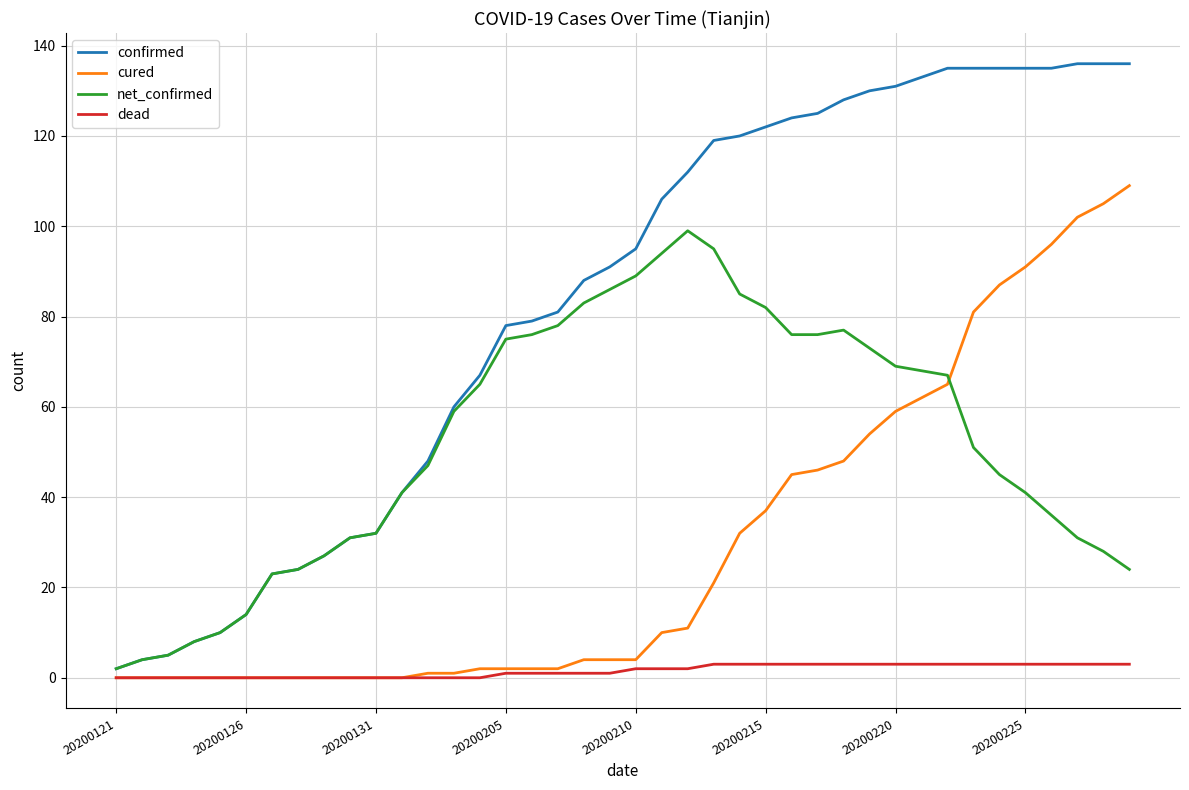

Rank the series by their average value, from highest to lowest.

confirmed, net_confirmed, cured, dead